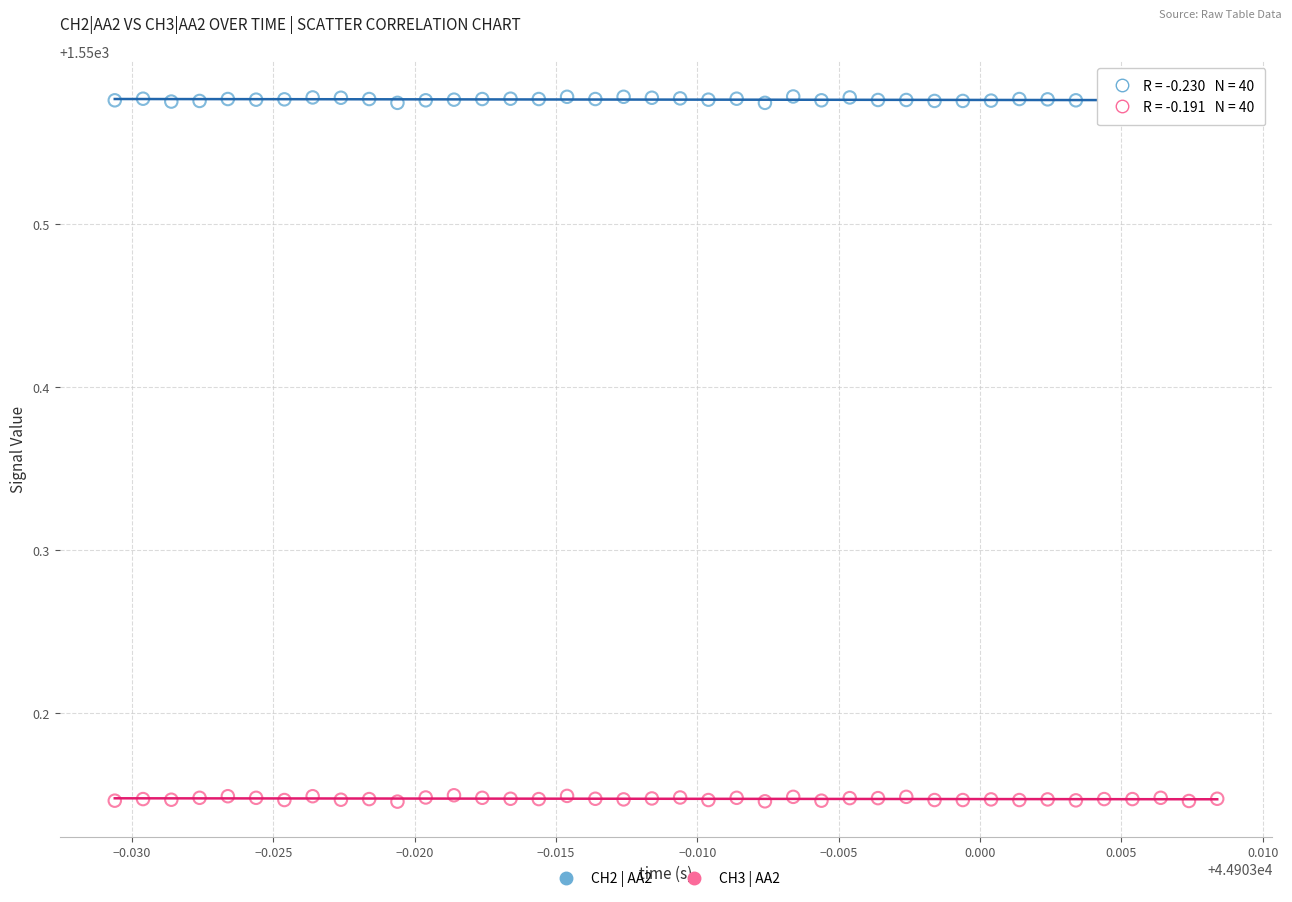

Which series reaches the minimum Y coordinate?

CH3 | AA2